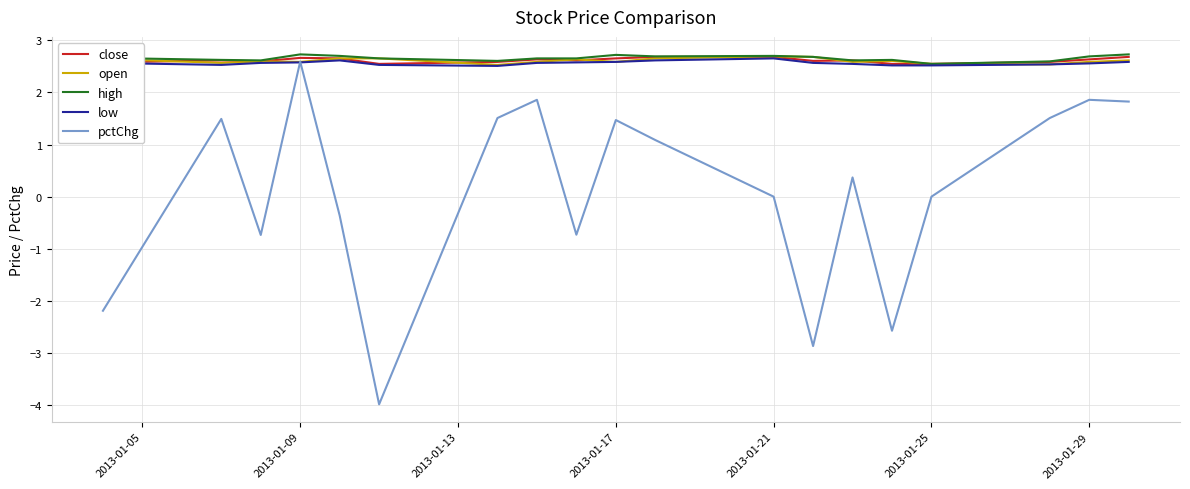

What is the maximum value for pctChg?

2.6